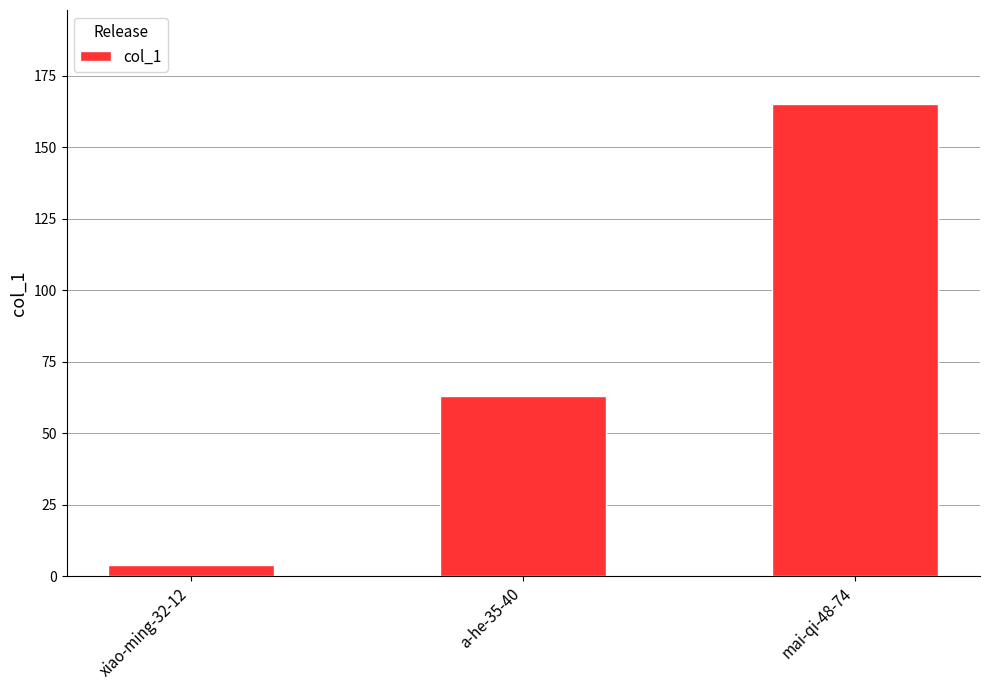

True or false: the data shows 15 at a-he-35-40.

False